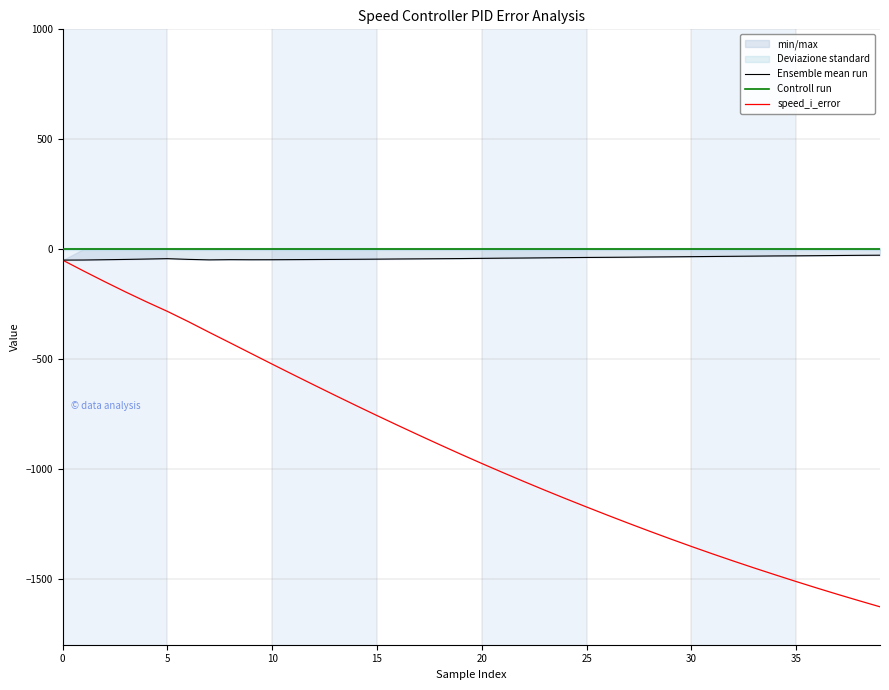

Is the value of Ensemble mean run at 17 greater than the value of Controll run at 9?

No